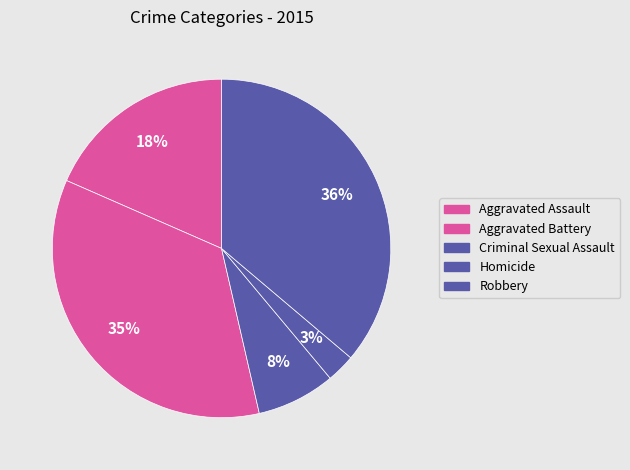

How many slices are in this pie chart?

5